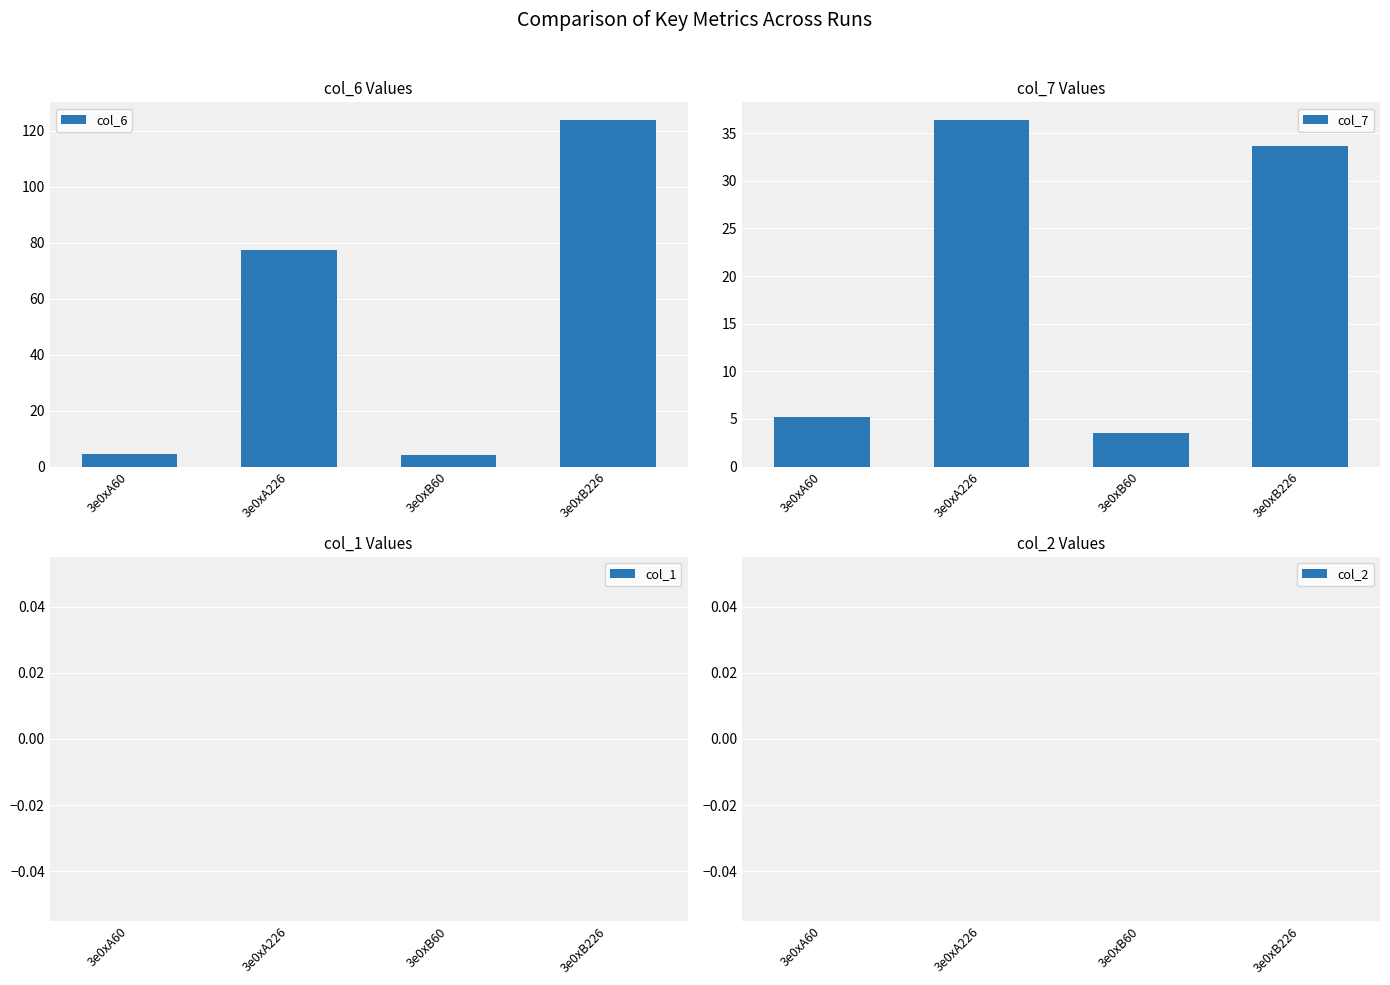

Is the value of col_2 at 3e0xB226 greater than the value of col_1 at 3e0xB226?

No